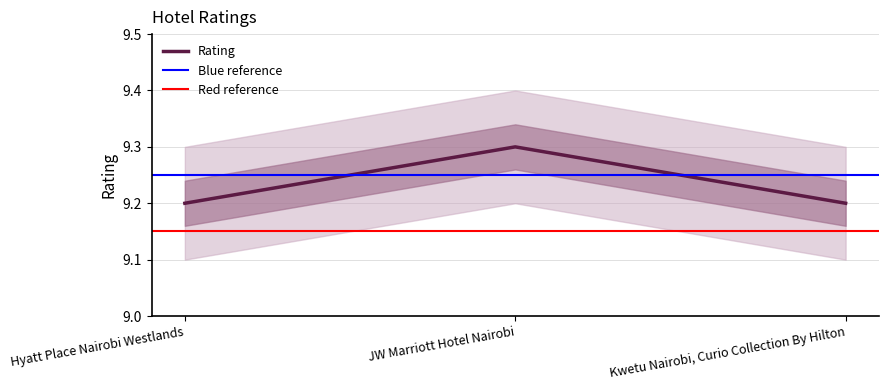

How many values are between 9 and 10?

3